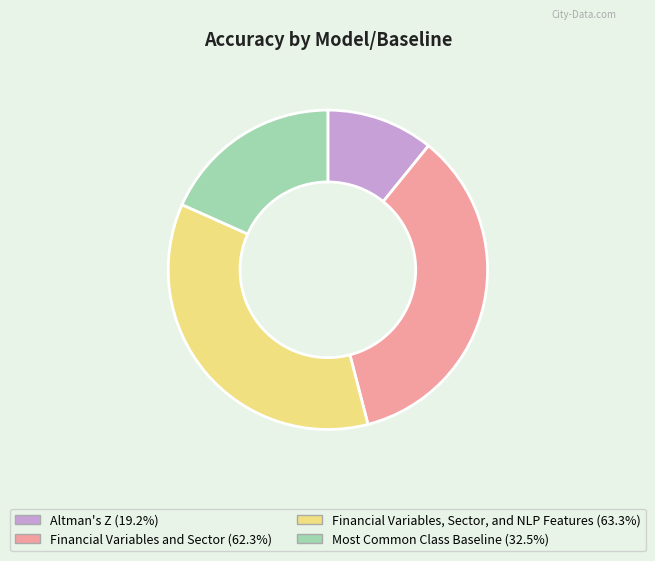

Which has a higher value, Financial Variables, Sector, and NLP Features or Altman's Z?

Financial Variables, Sector, and NLP Features